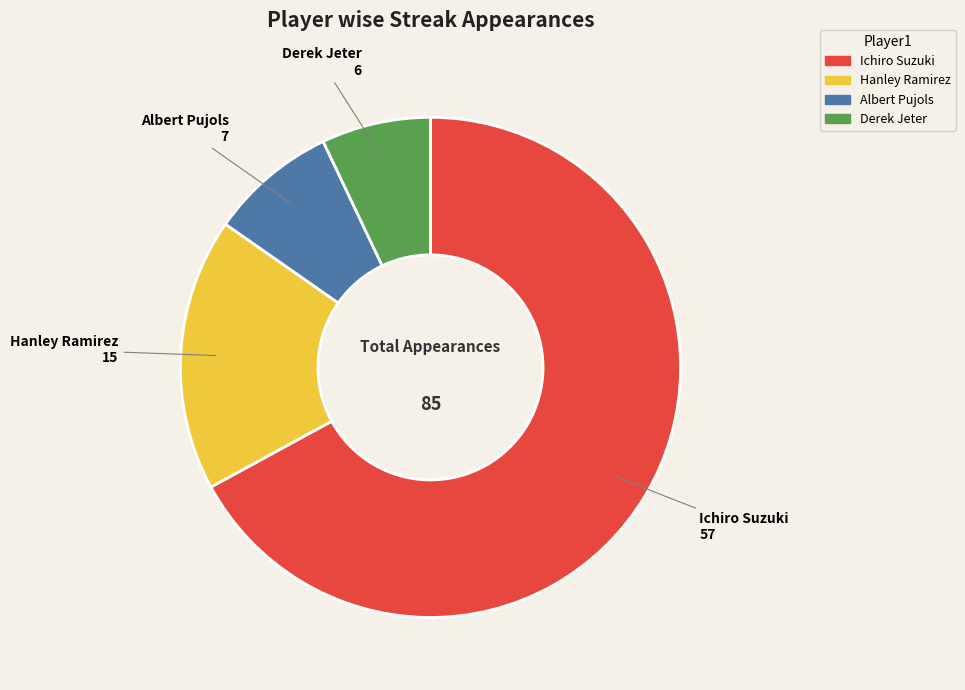

How many slices are in this pie chart?

4